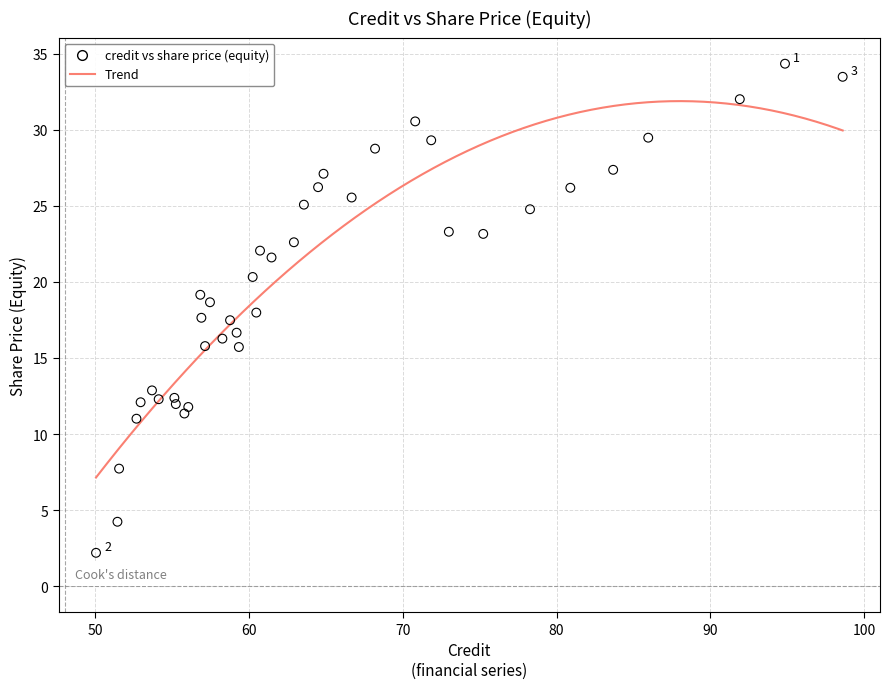

What is the range of X values (max minus min)?

48.5